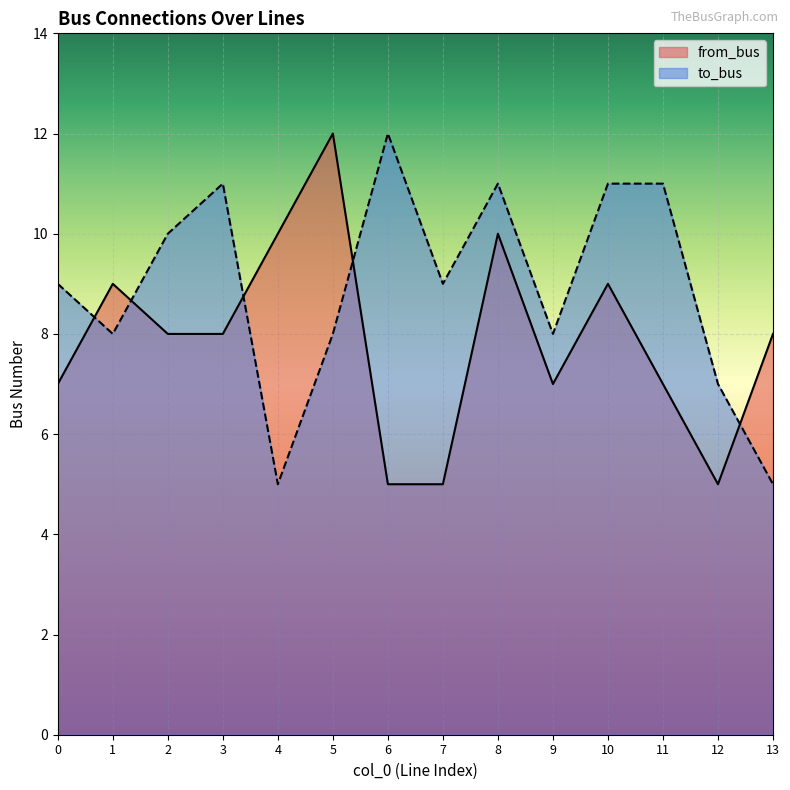

At which category is the sum across all series the highest?

8